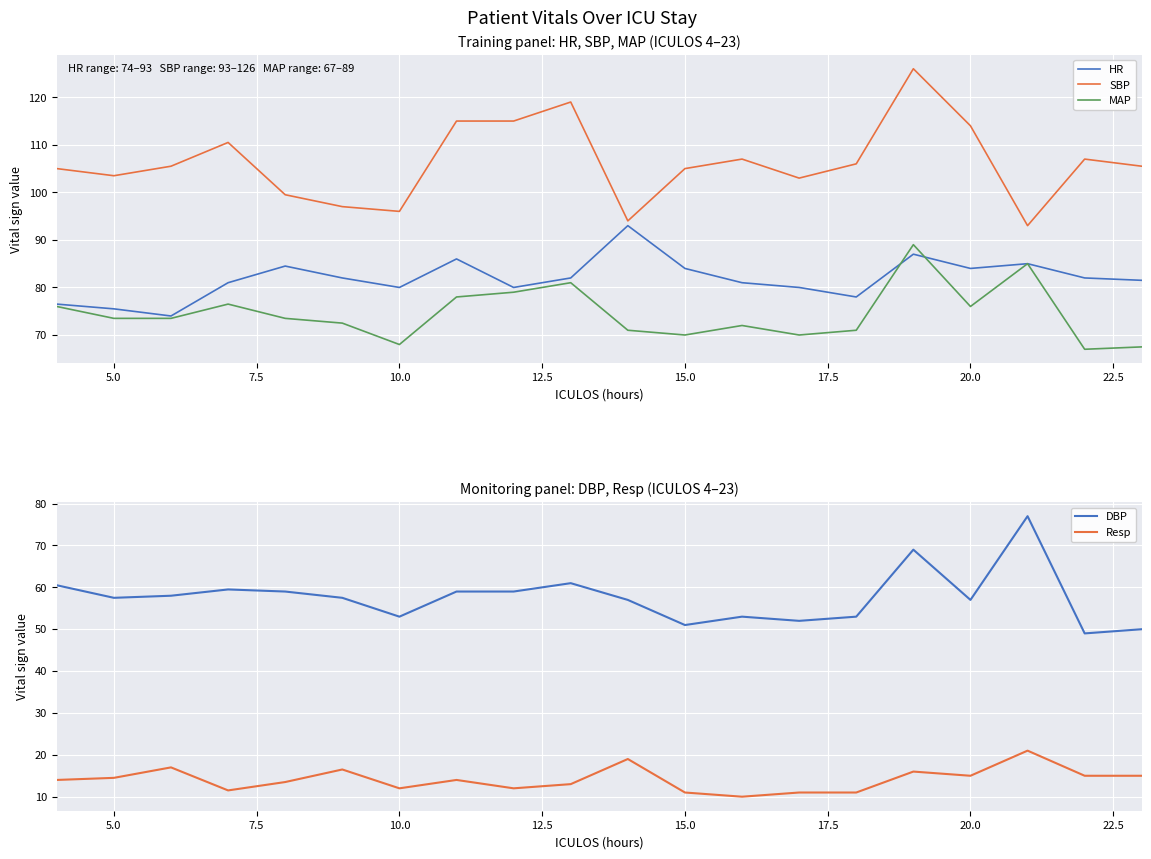

Is it true that SBP equals 114.0 at 20.0?

True